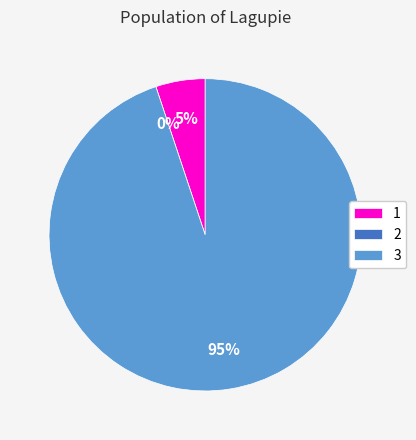

What percentage is NOT represented by 3?

5.1%